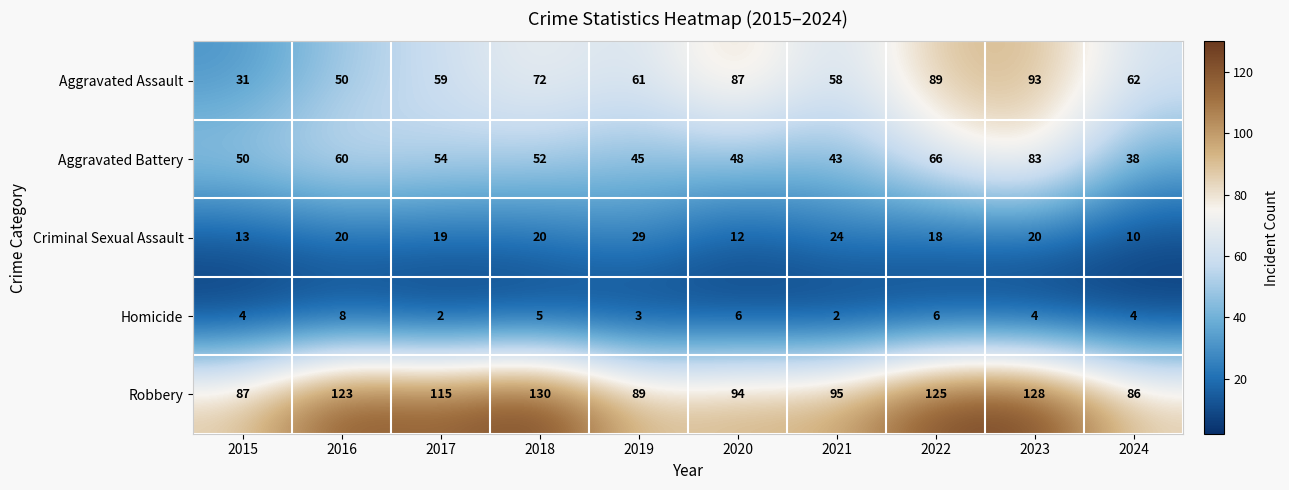

What is the smallest value displayed?

2